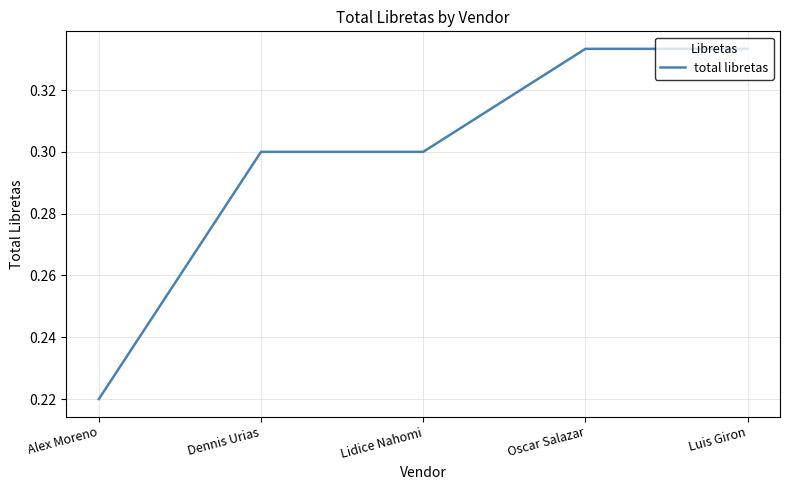

Count the number of data series in this chart.

1